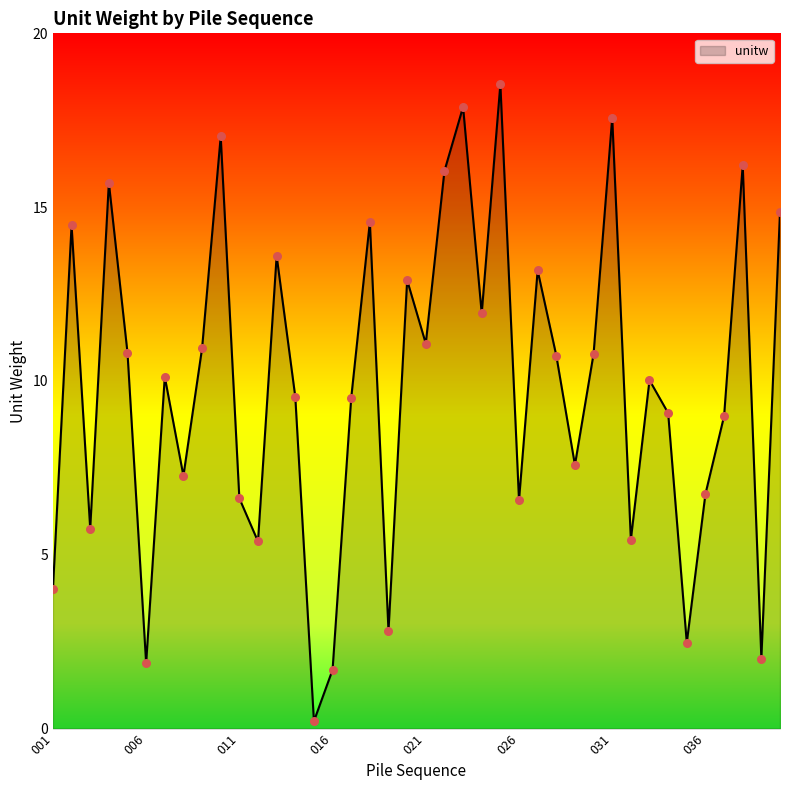

What is the maximum value shown in the chart?

18.5